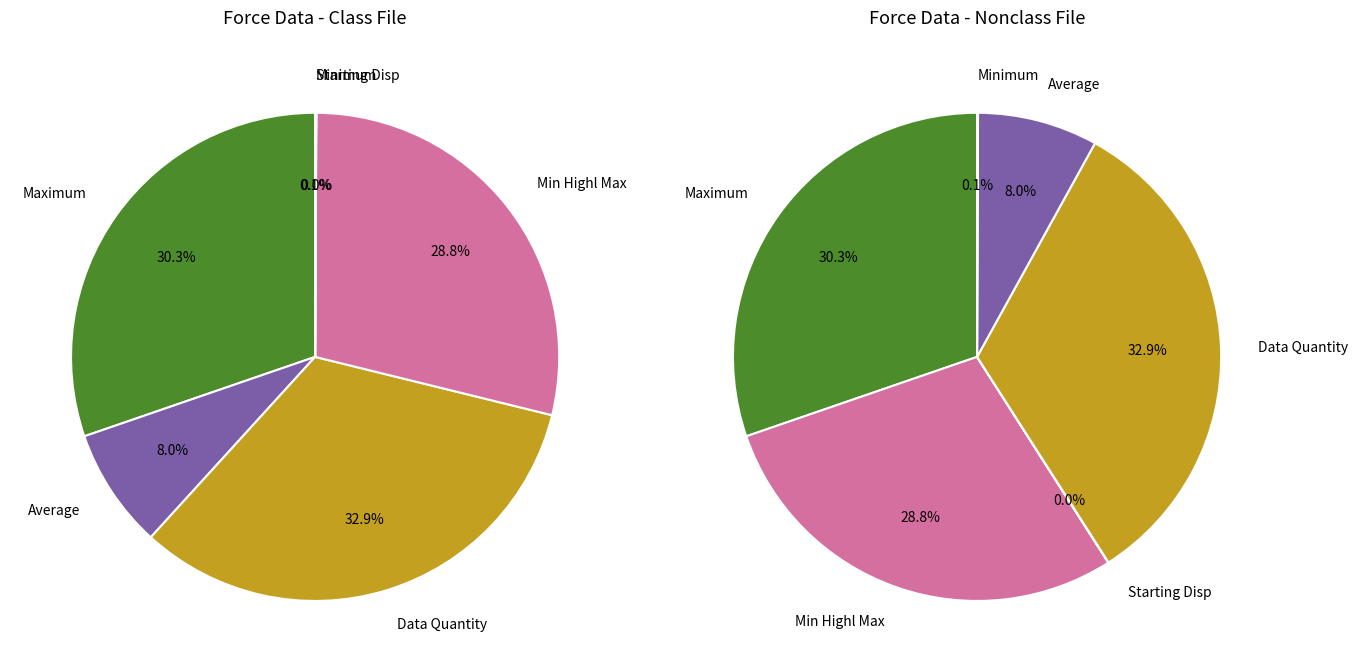

Is 17 the majority of the pie?

No